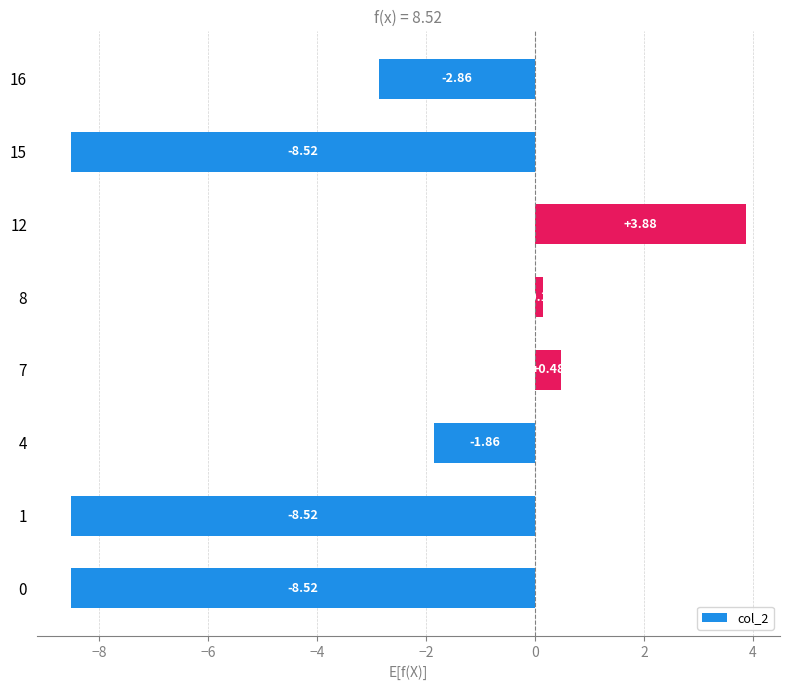

How many negative values are there?

5